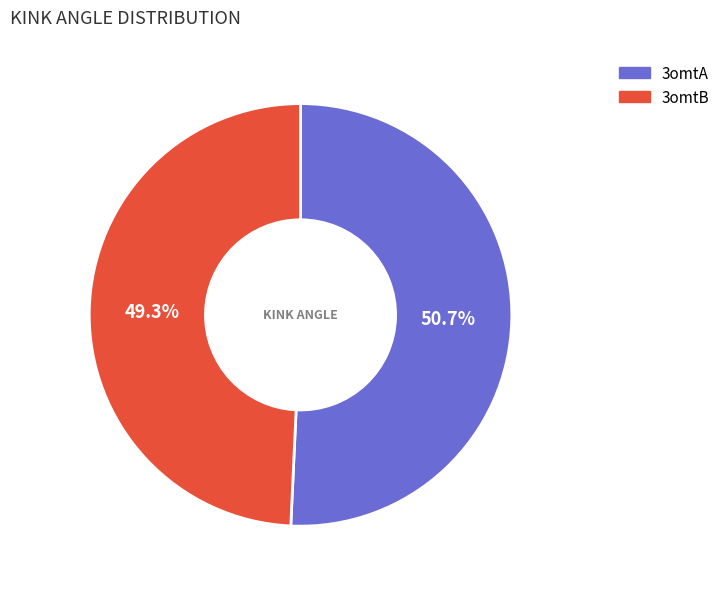

To the nearest percent, what is the average slice percentage?

50%